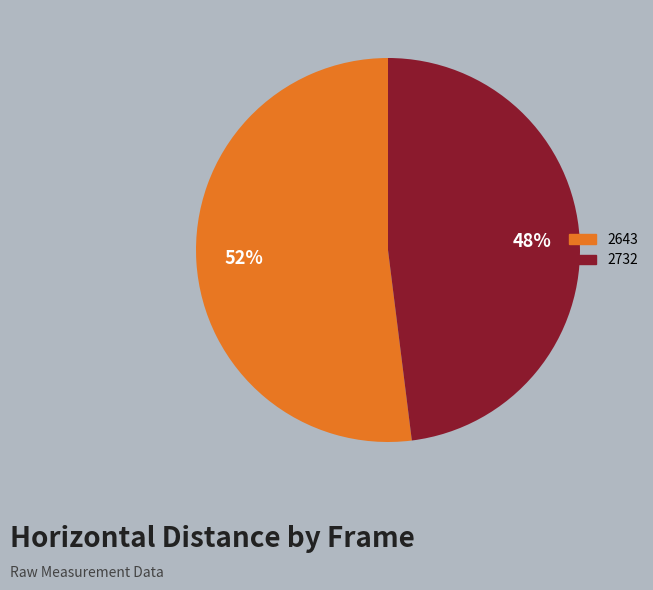

Which has a higher value, 2732 or 2643?

2643